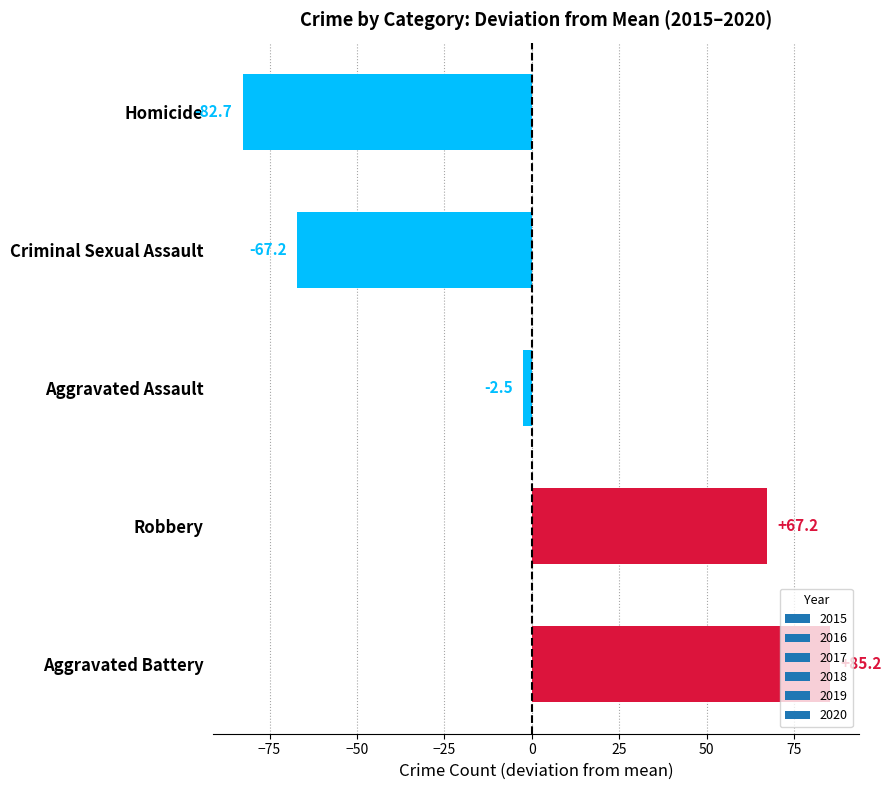

The value at Robbery is 67.2. True or false?

True